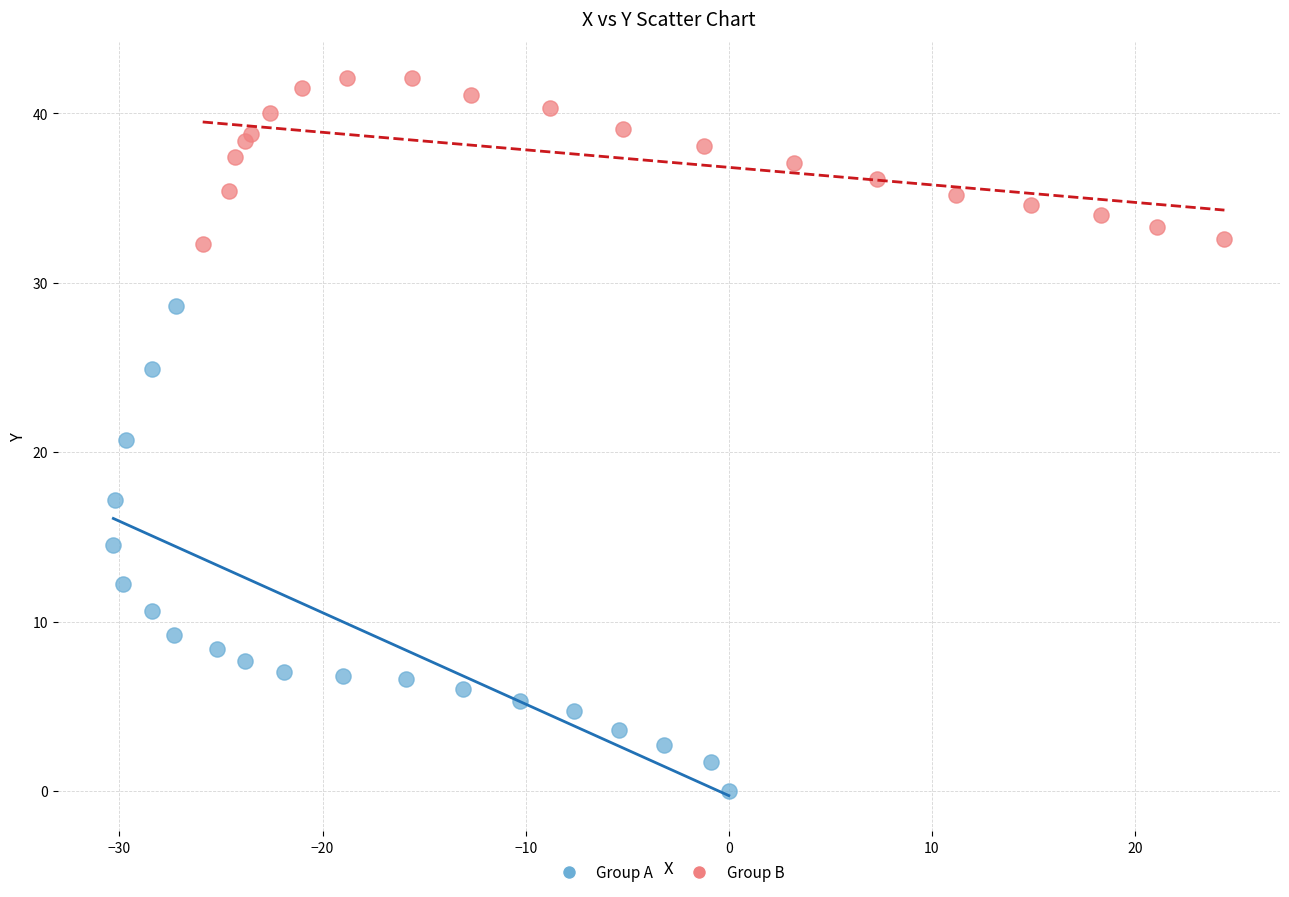

What are all the series names shown in the legend?

Group A, Group B